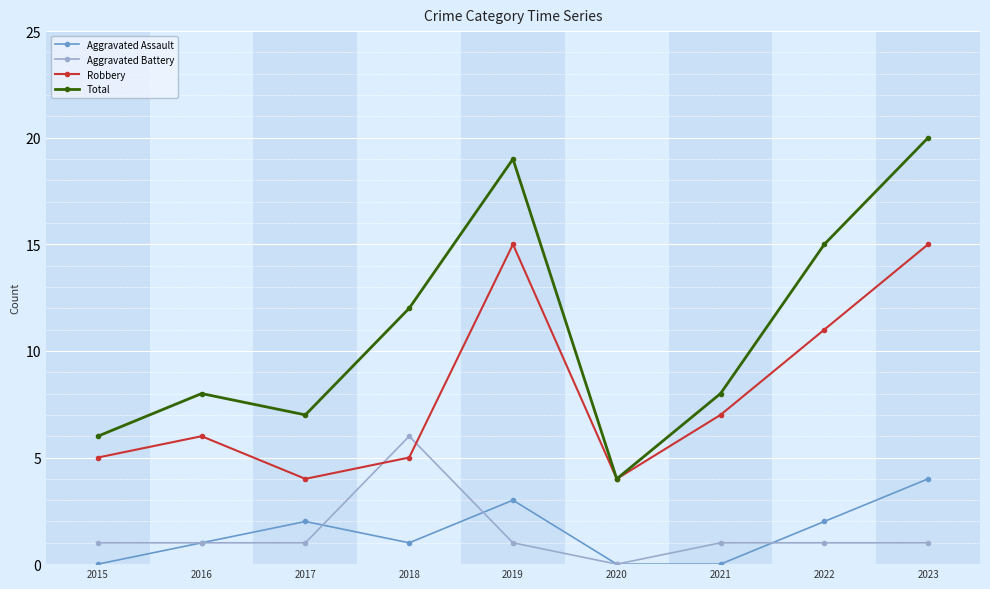

What are all the series names shown in the legend?

Aggravated Assault, Aggravated Battery, Robbery, Total